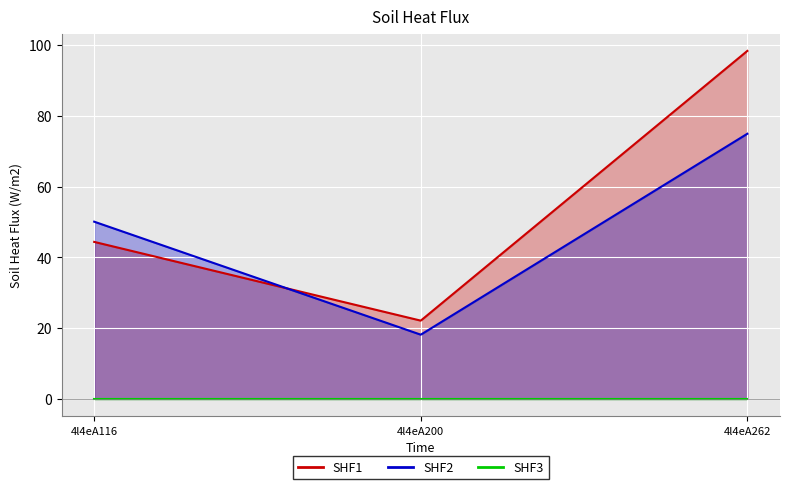

What is the difference between the SHF2 values at 4l4eA116 and 4l4eA262?

24.9